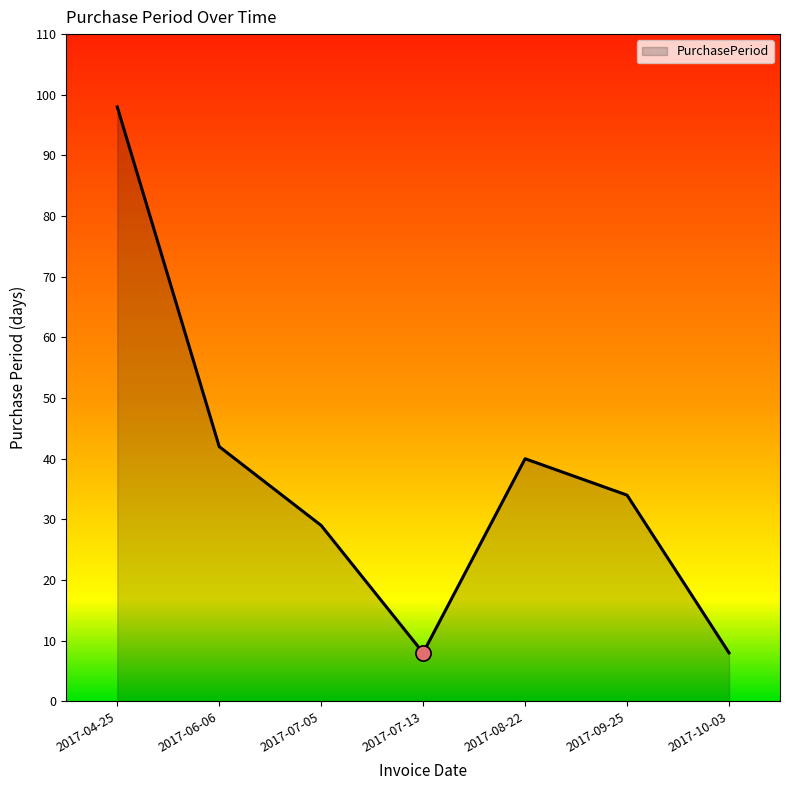

Approximately how many times larger is the value at 2017-06-06 compared to 2017-10-03?

5.2